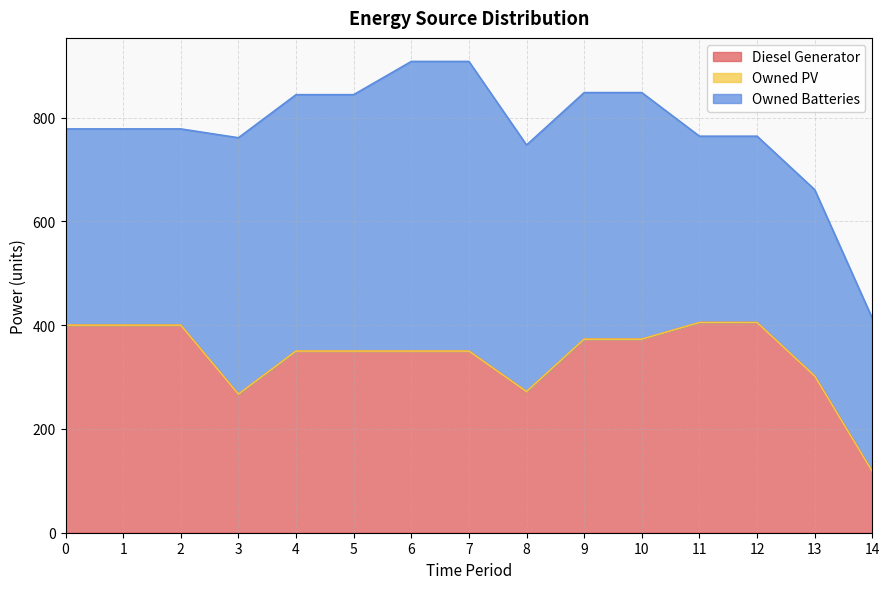

What is the average value of the Diesel Generator series?

341